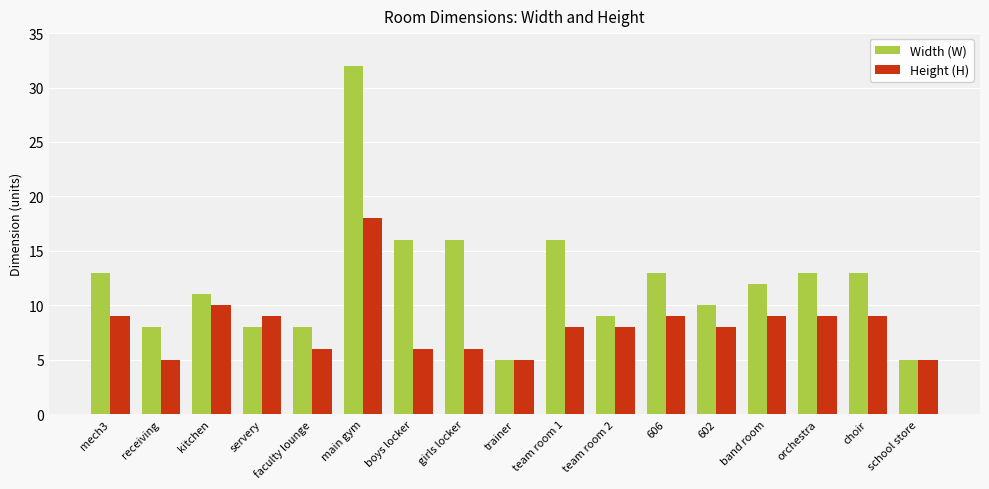

At which category is the sum across all series the highest?

main gym